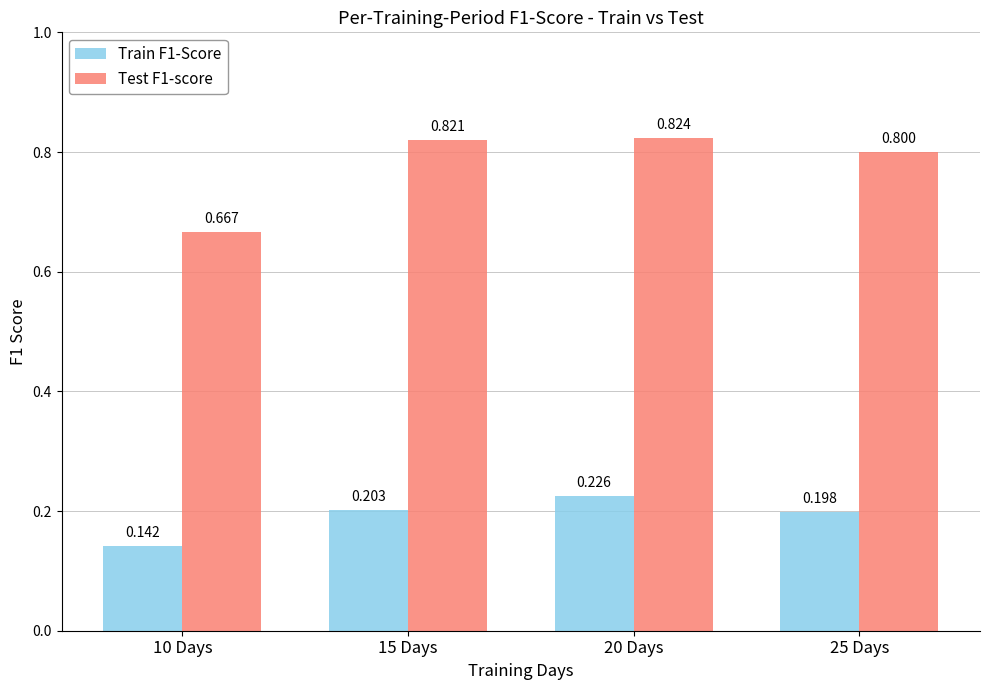

How many bars are there in each group?

2